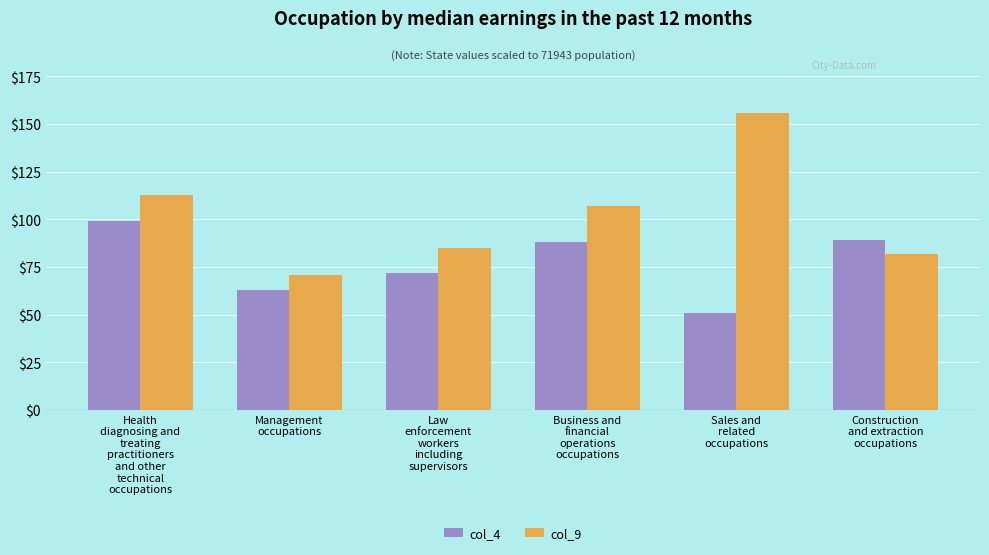

At which label does col_4 first exceed 88?

Health
diagnosing and
treating
practitioners
and other
technical
occupations